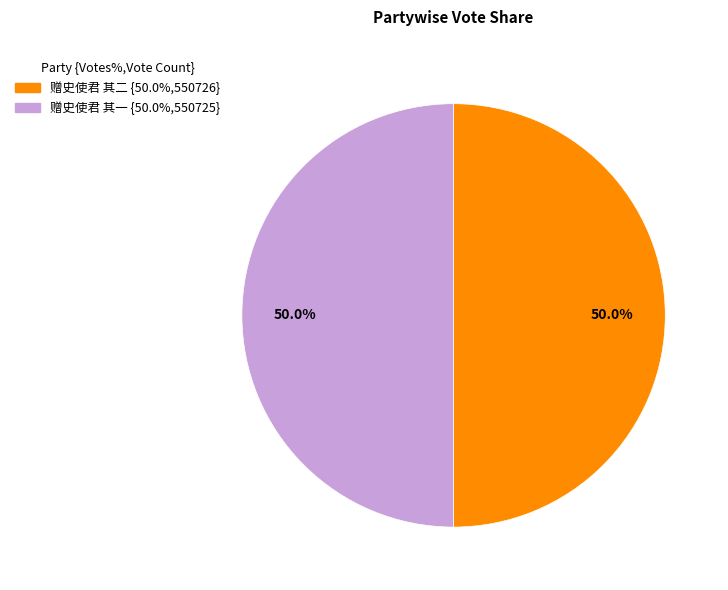

Is the sum of 赠史使君 其二 and 赠史使君 其一 greater than half?

Yes